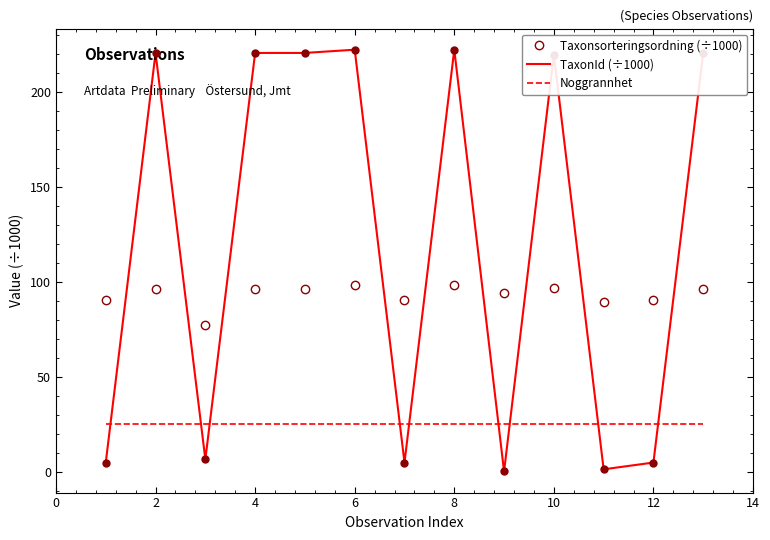

List the series in order of their overall mean, highest first.

TaxonId (÷1000), Taxonsorteringsordning (÷1000), Noggrannhet